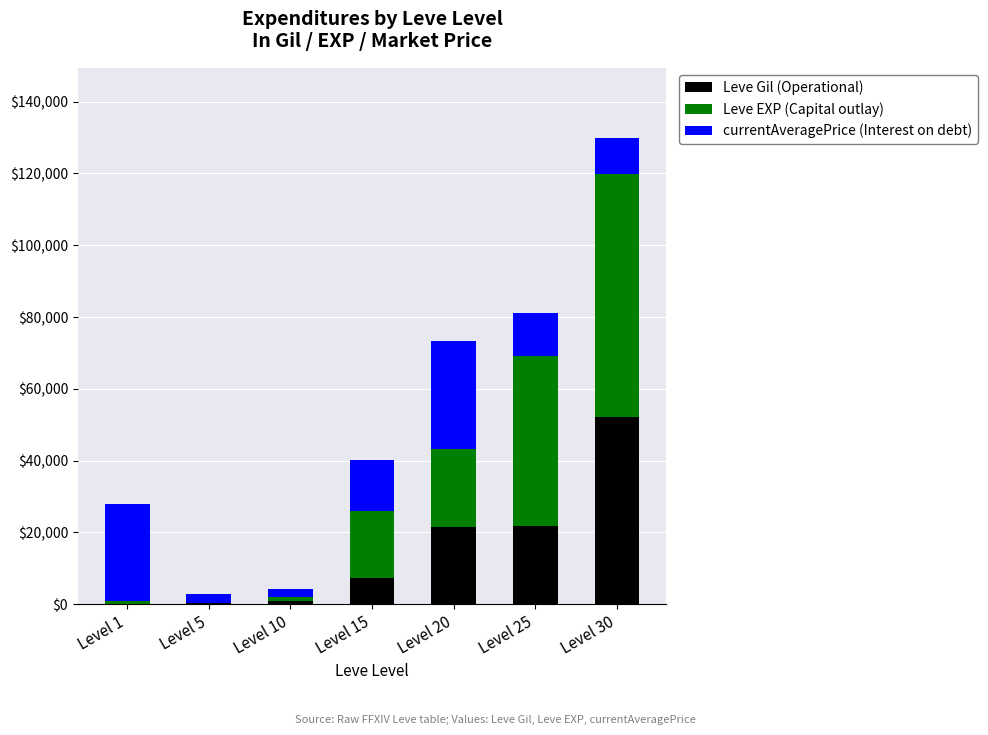

What is the sum of all Leve Gil (Operational) values?

104190